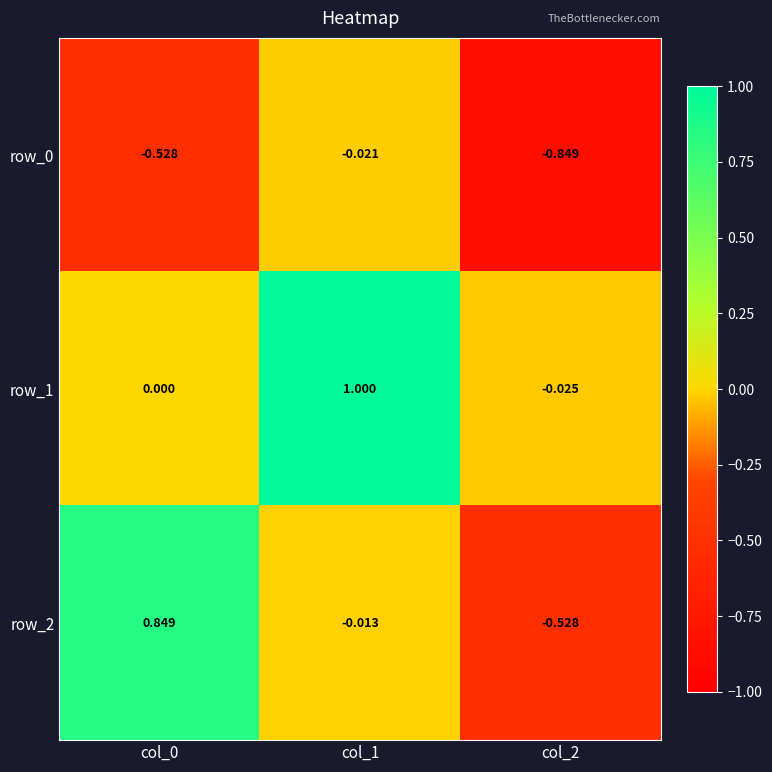

Which series has the widest spread of values?

row_2